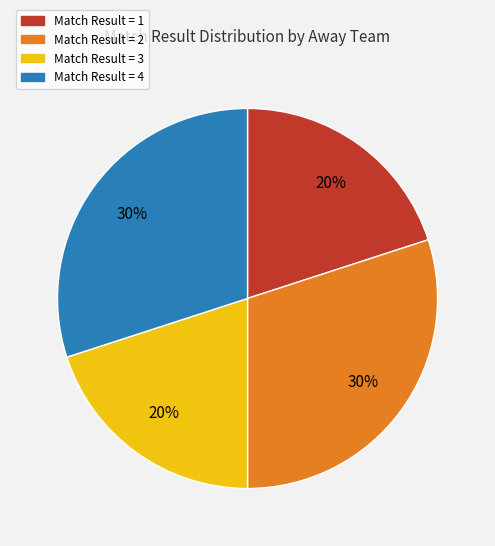

Is there a majority slice in this chart?

No